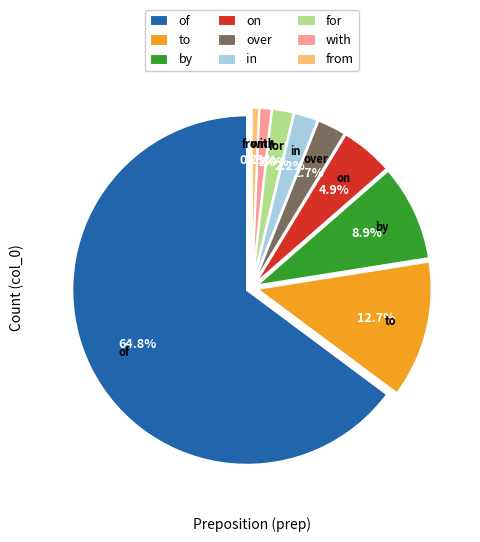

How many slices are in this pie chart?

9